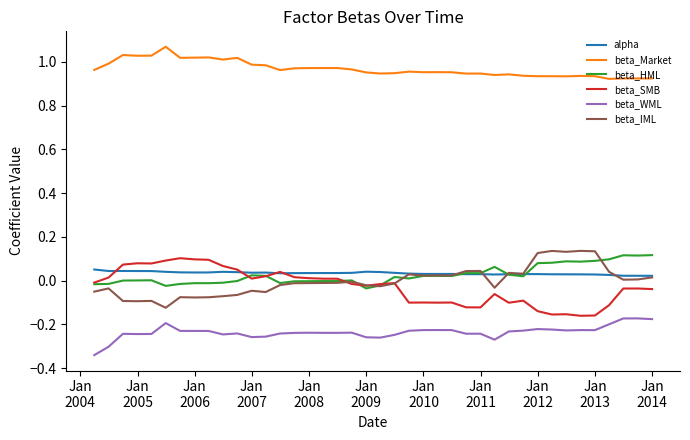

Which series has the largest total across all categories?

beta_Market